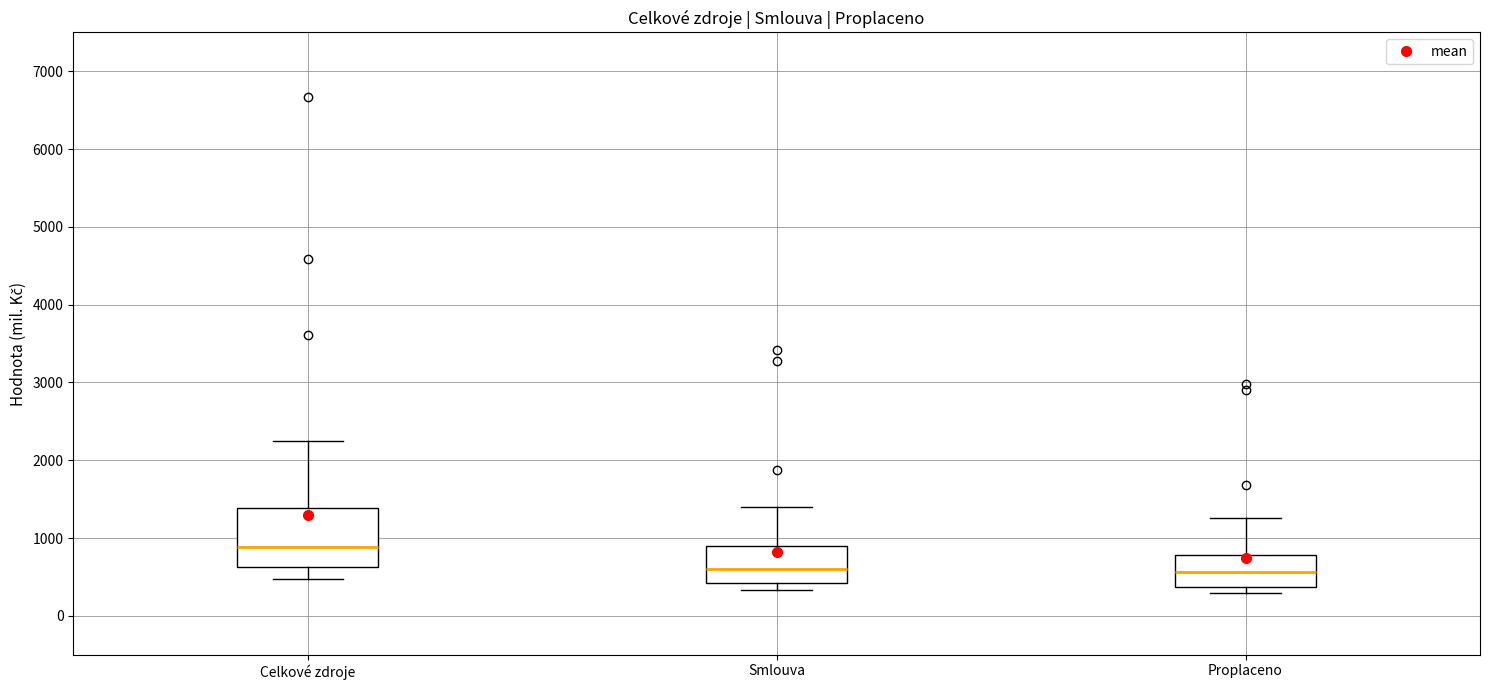

Reading left to right, transcribe this box plot: for each box, give where its median line is, the range the box spans, and where its two whiskers end, as read against the y-axis. The values are not printed on the chart, so give them approximately, as read against the axis.

Celkové zdroje: median 900, box 600 to 1400, whiskers 500 to 2200
Smlouva: median 600, box 400 to 900, whiskers 300 to 1400
Proplaceno: median 600, box 400 to 800, whiskers 300 to 1300